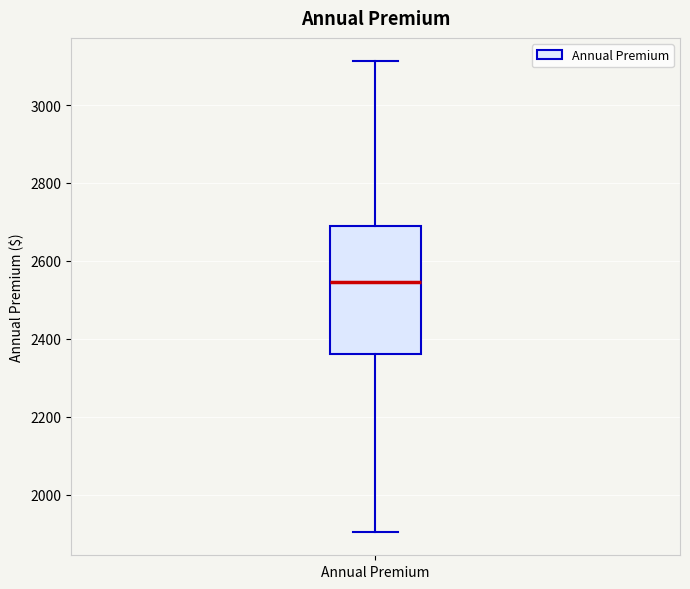

Transcribe this box plot: give where the median line is, the range the box spans, and where the two whiskers end, as read against the y-axis. The values are not printed on the chart, so give them approximately, as read against the axis.

median 2540, box 2360 to 2680, whiskers 1900 to 3120